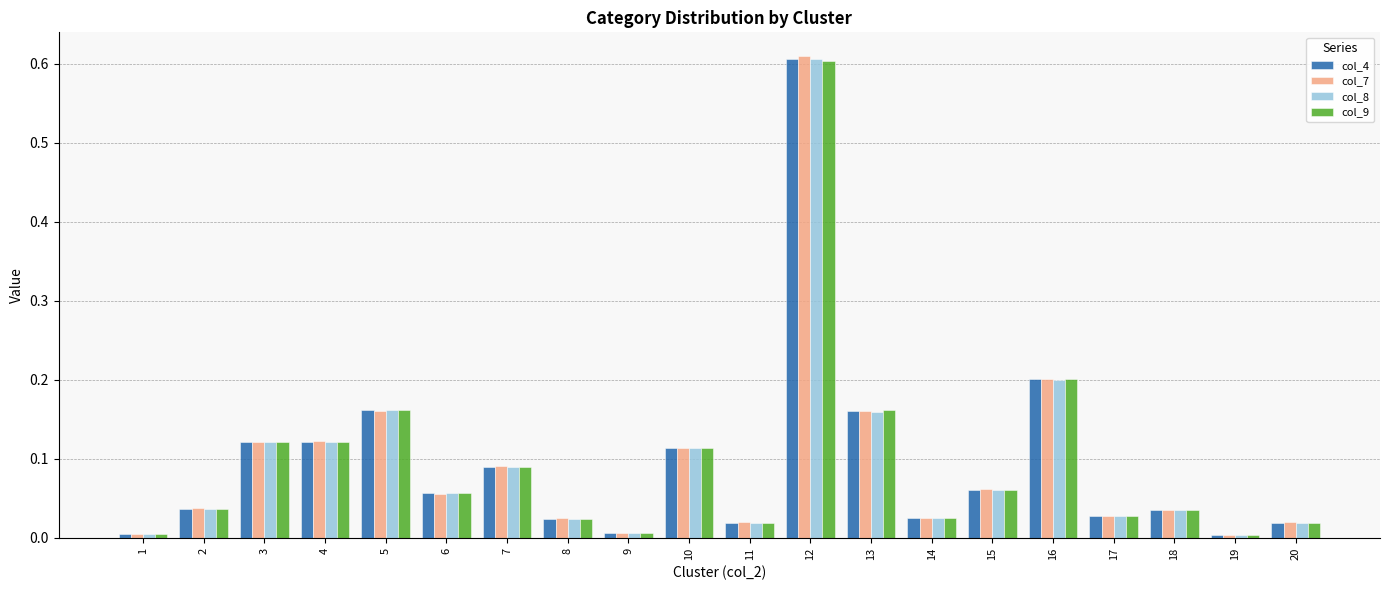

The value of col_9 at 3 is 0.2. True or false?

False